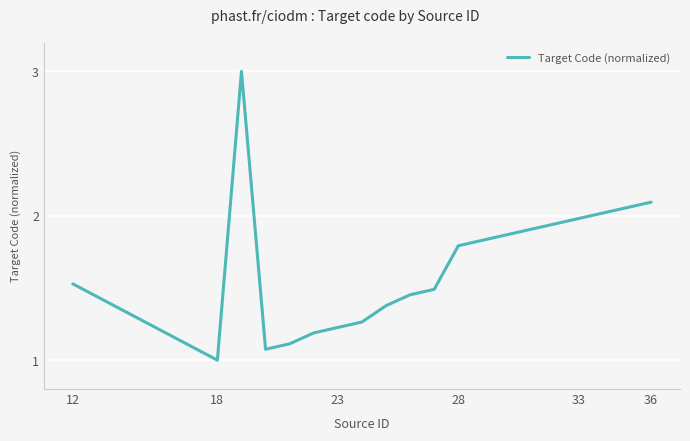

What is the smallest value displayed?

1.0